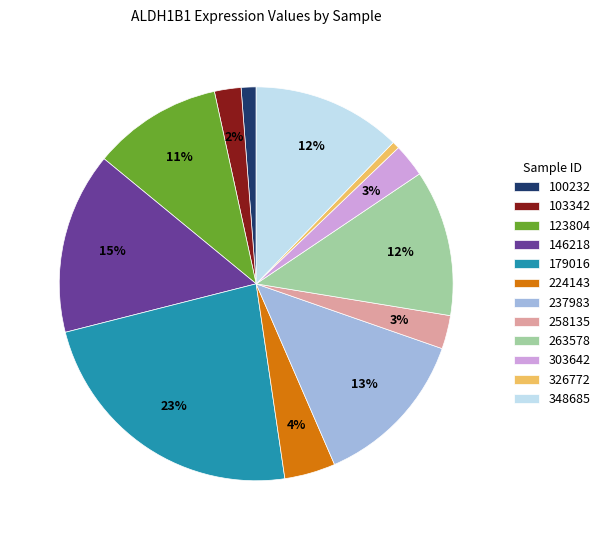

To the nearest percent, what is the combined percentage of 123804 and 237983?

24%